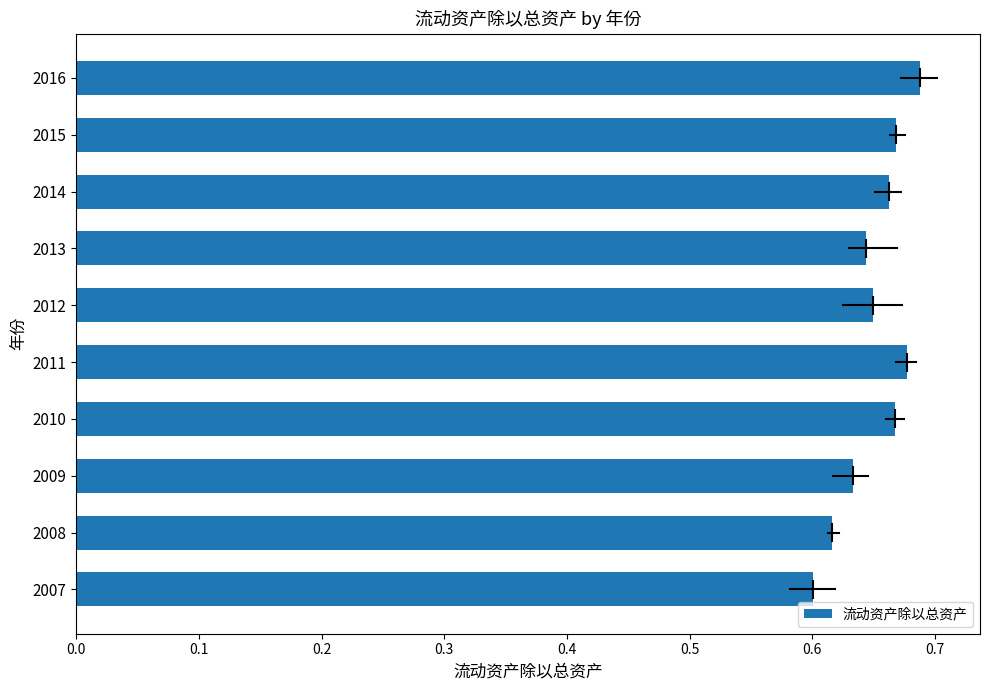

At which label is the value closest to 0?

2007